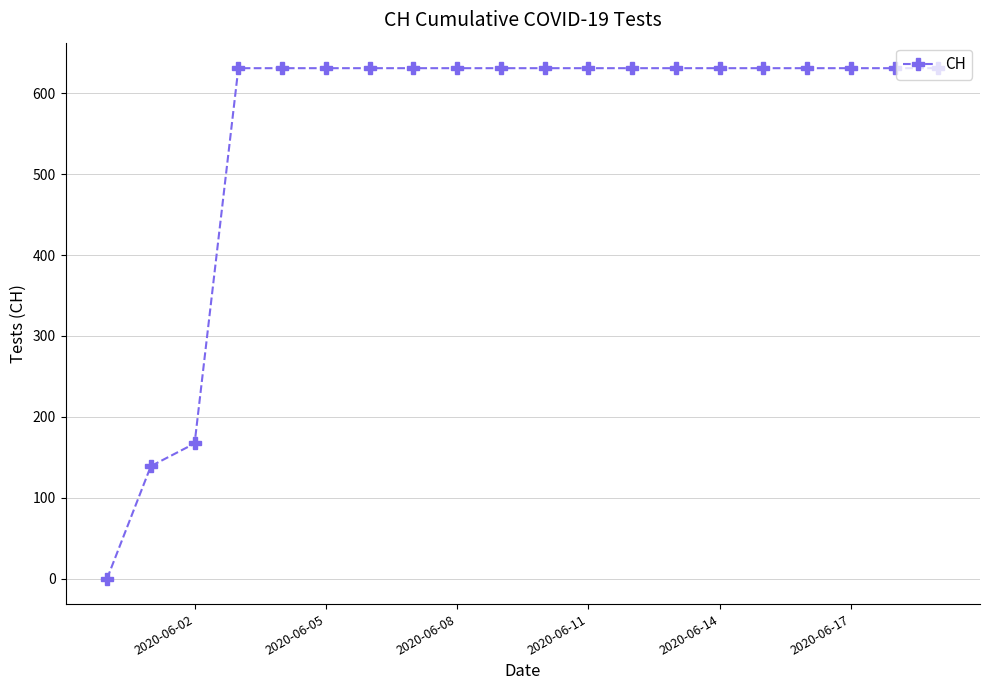

What is the maximum value shown in the chart?

631